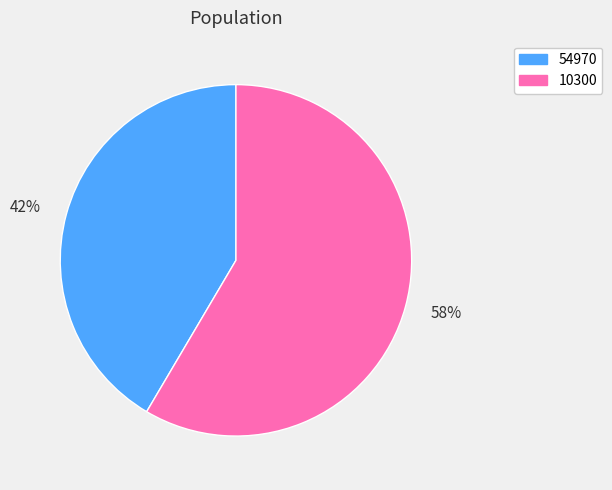

Which slice is the largest?

58%